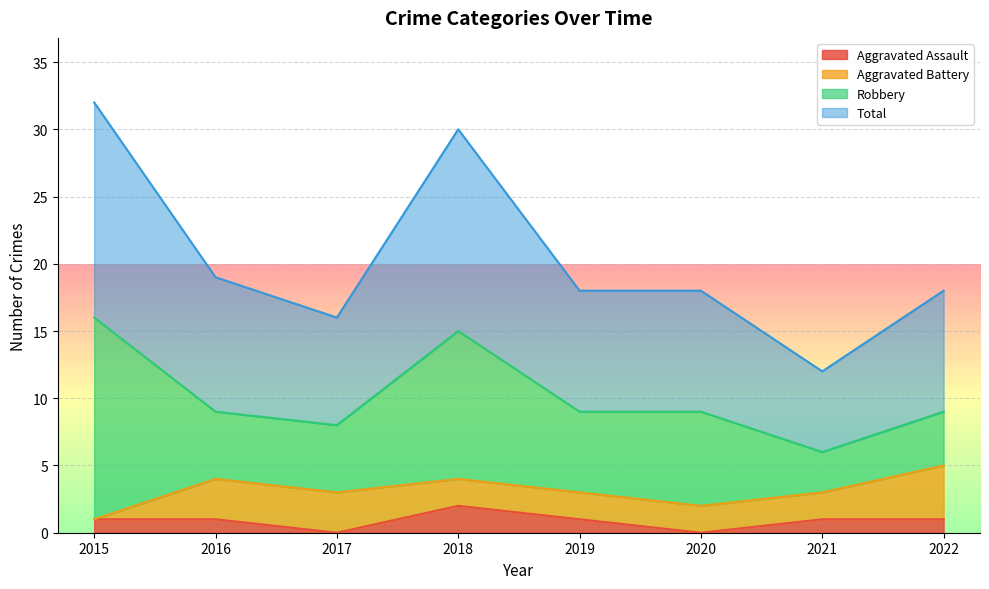

What is the sum of the Aggravated Assault values at 2022 and 2015?

2